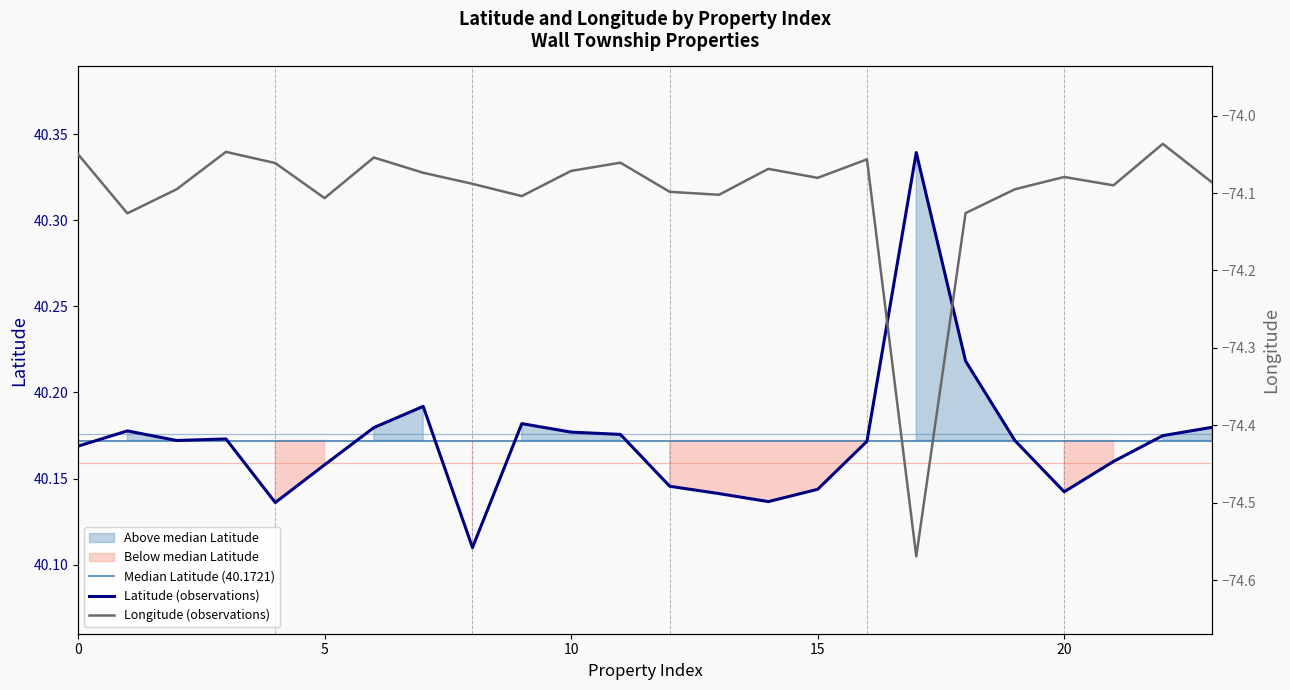

How many interior local peaks does the Latitude series have?

5